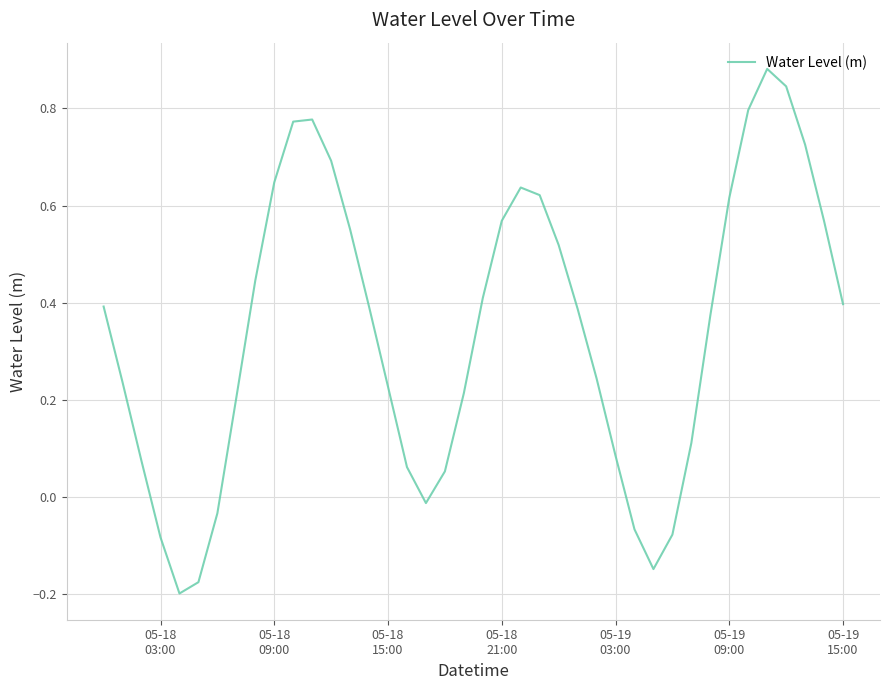

What is the difference between the maximum and minimum values?

1.1